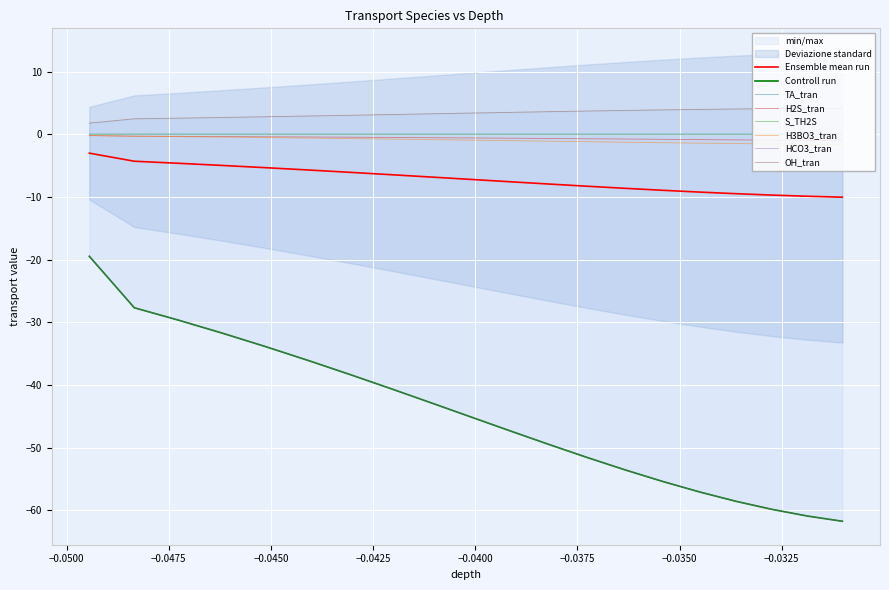

True or false: Ensemble mean run and S_TH2S cross at least once.

False